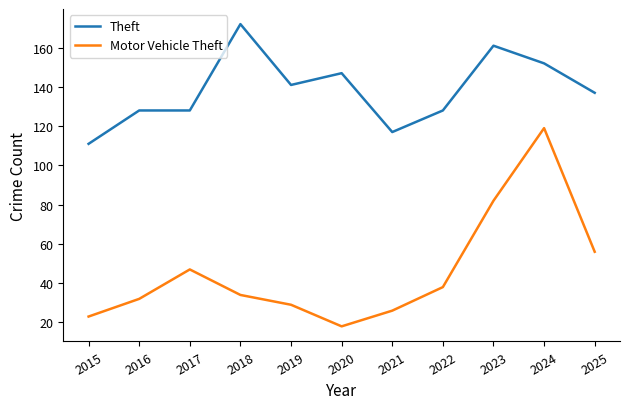

Rank the series by their average value, from lowest to highest.

Motor Vehicle Theft, Theft